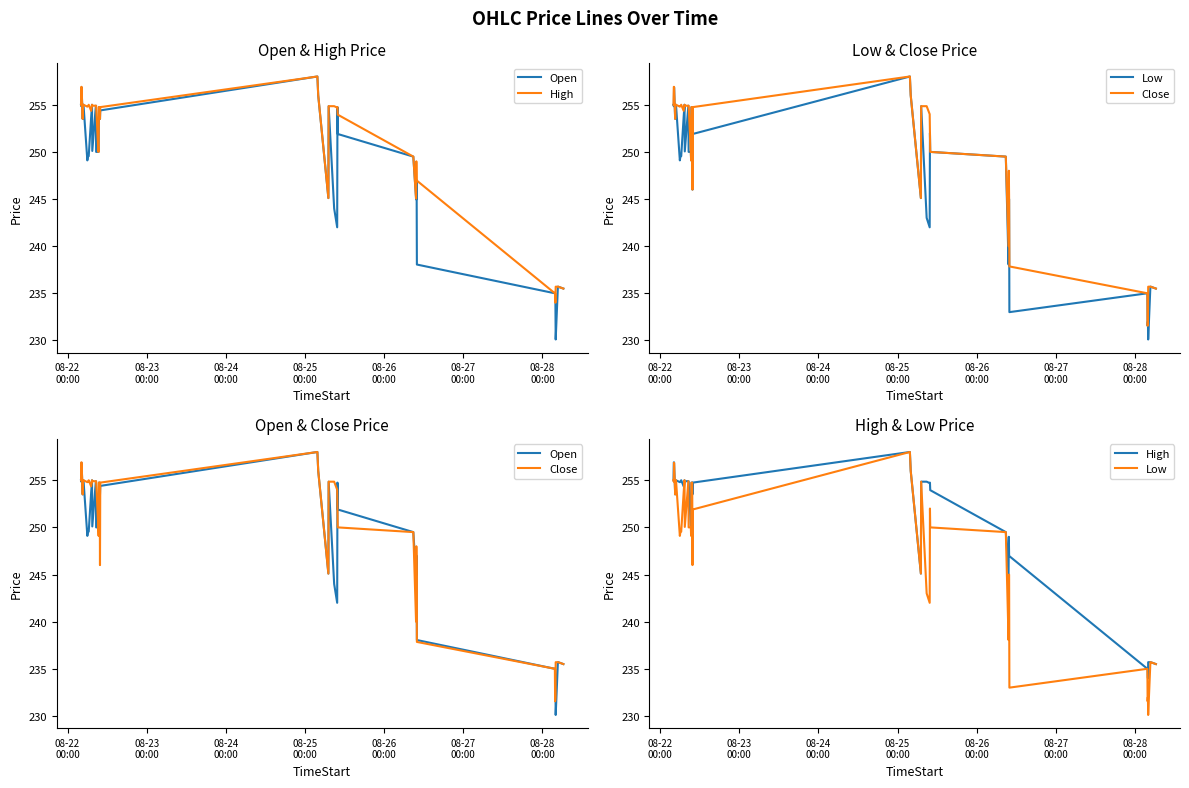

Rank the series by their average value, from highest to lowest.

High, Close, Open, Low